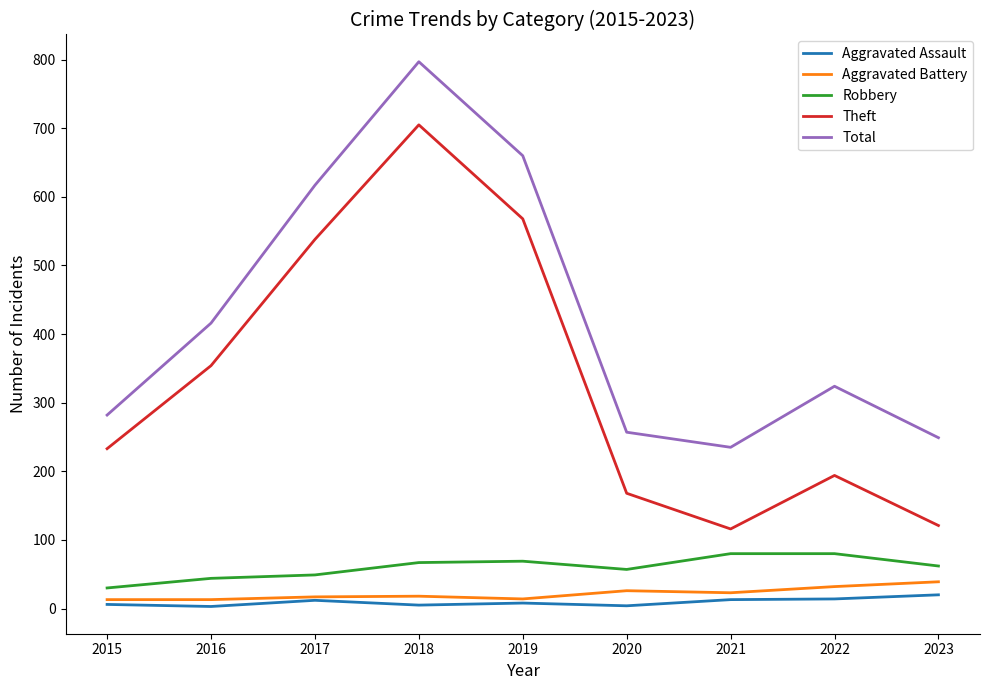

The Total series shows 797 at 2018. True or false?

True